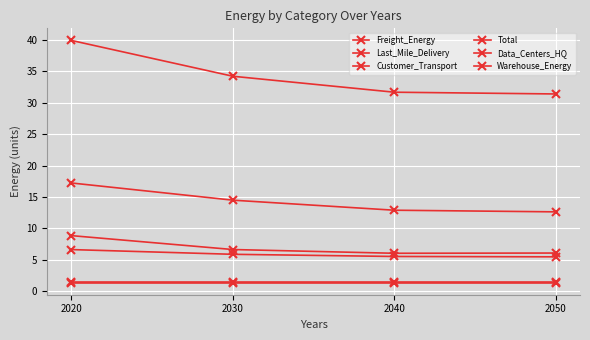

At which category is the sum across all series the highest?

2020